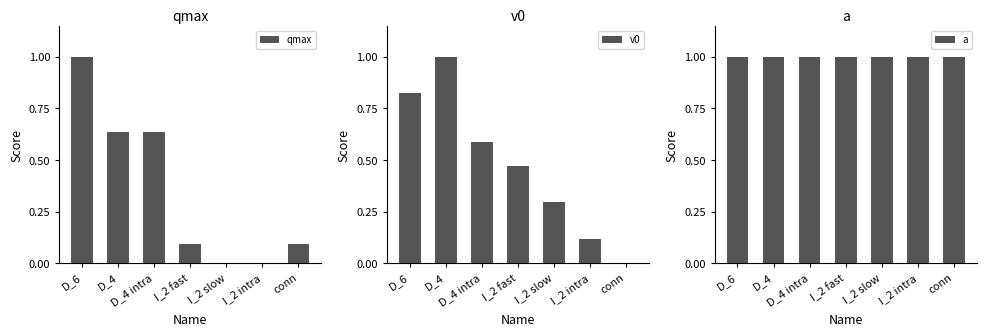

What is the total value across all series at I_2 intra?

1.1